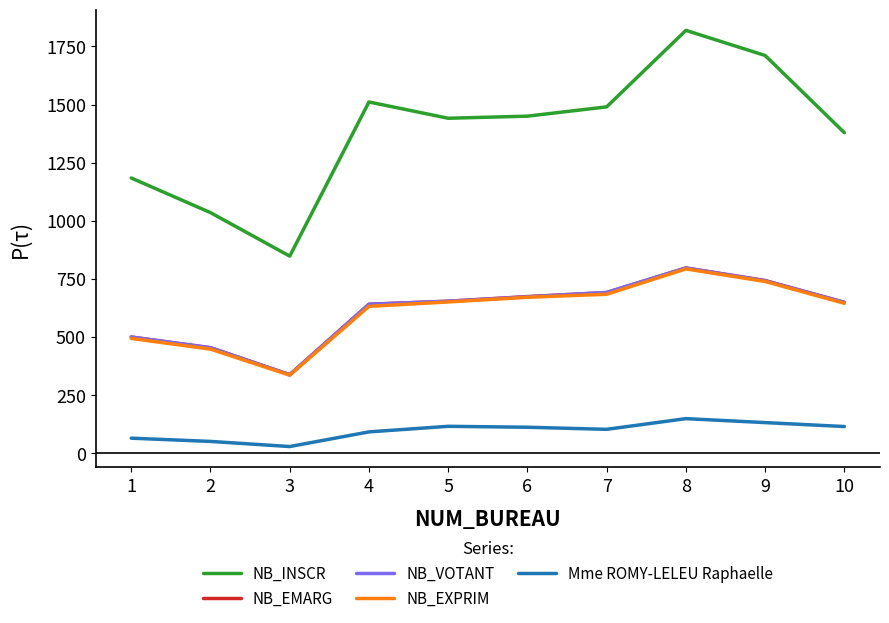

True or false: NB_EXPRIM and NB_VOTANT intersect in this chart.

False